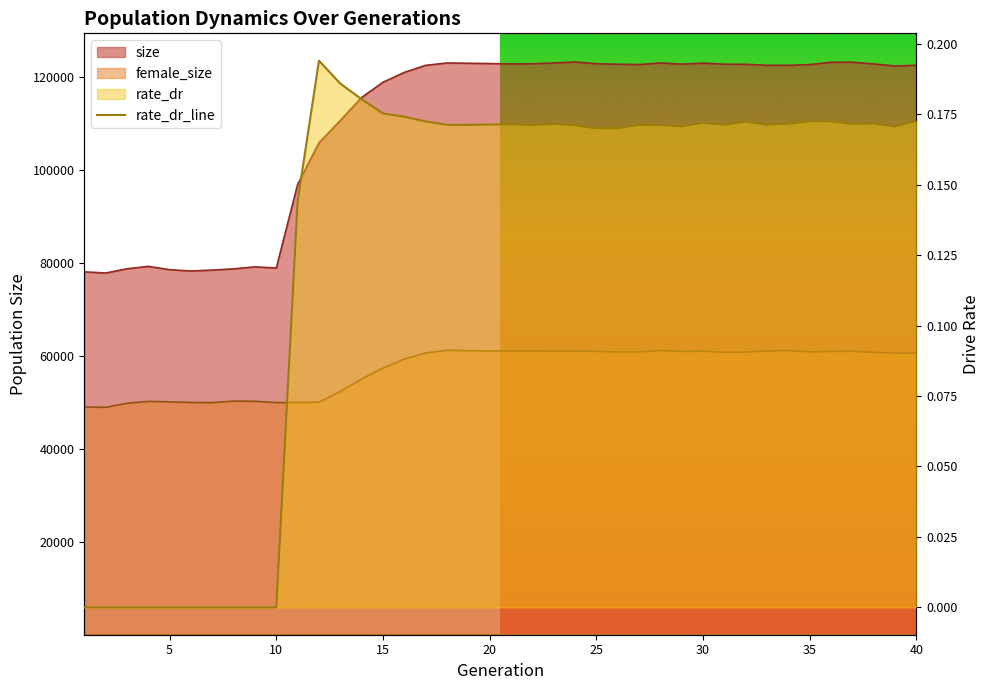

What is the sum of all rate_dr values?

5.2